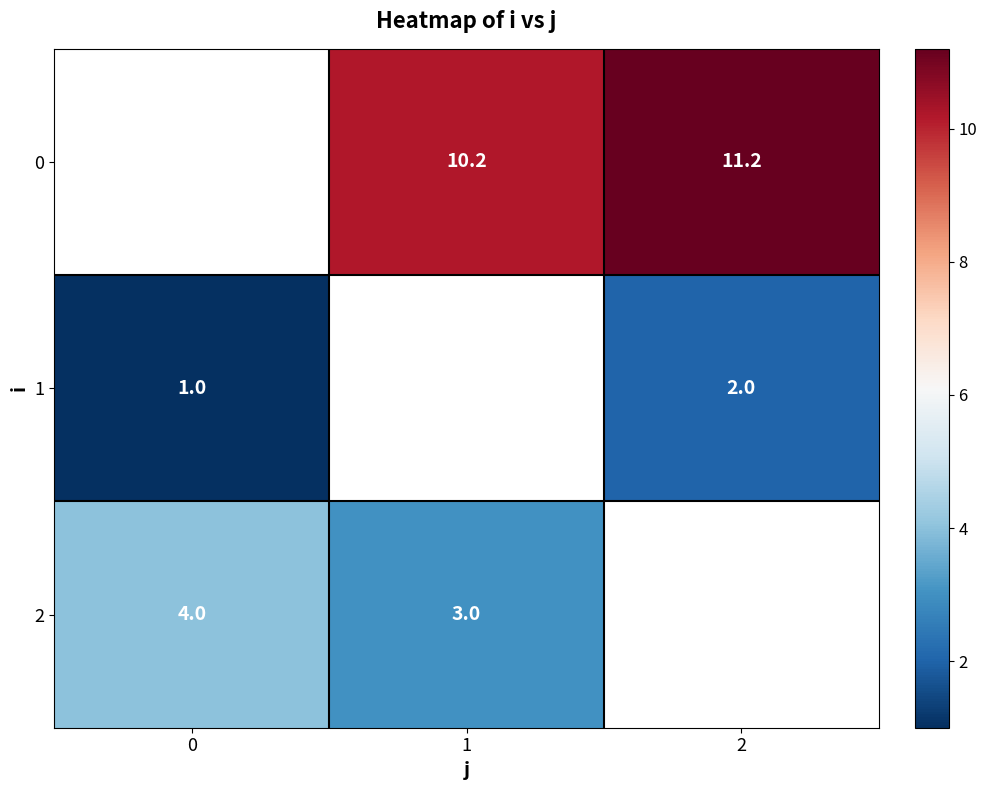

The value of 2 at 1 is 0.9. True or false?

False